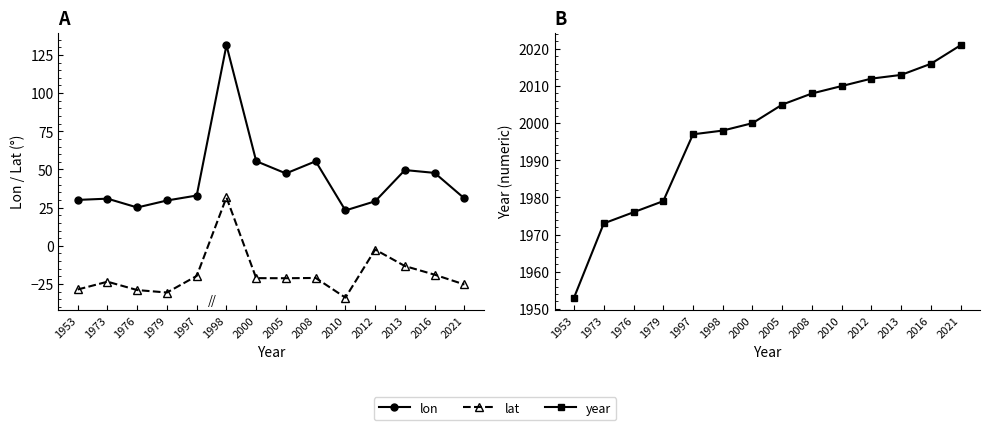

What is the difference between the maximum and minimum values in the lon series?

108.2